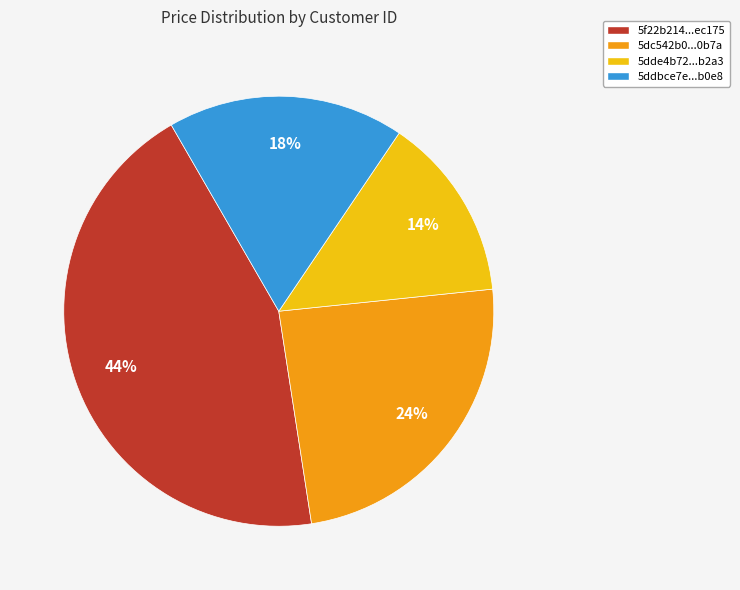

Does any single category account for the majority?

No